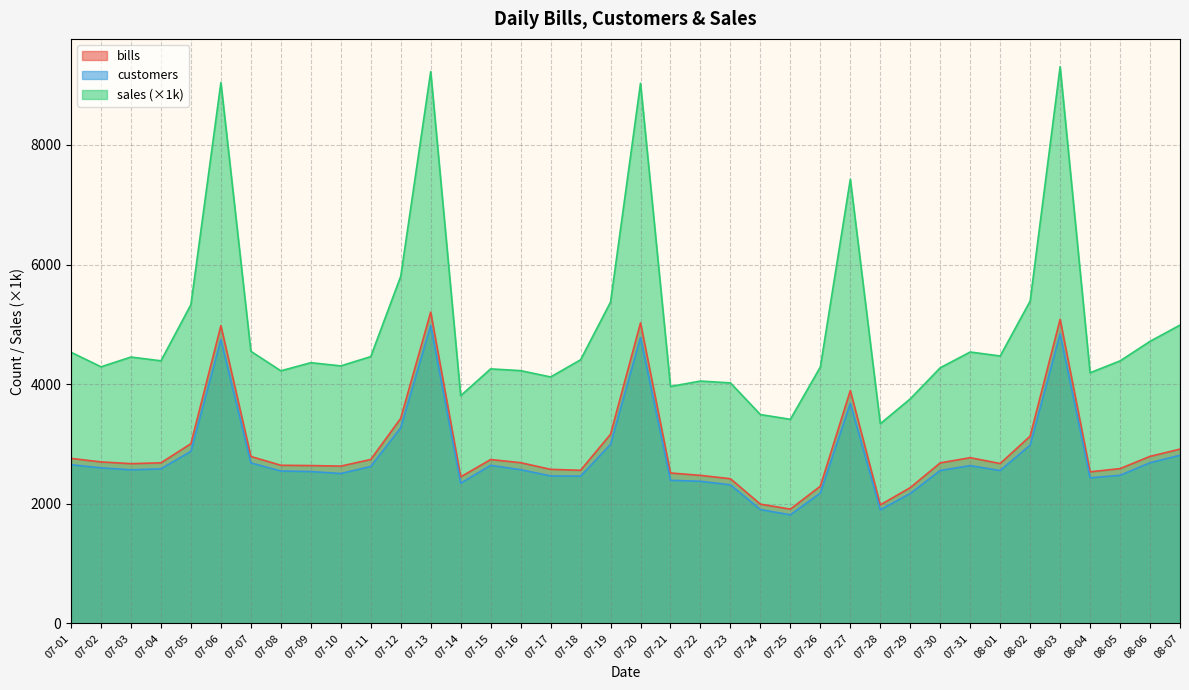

Where is customers nearest to the value 3398?

07-12